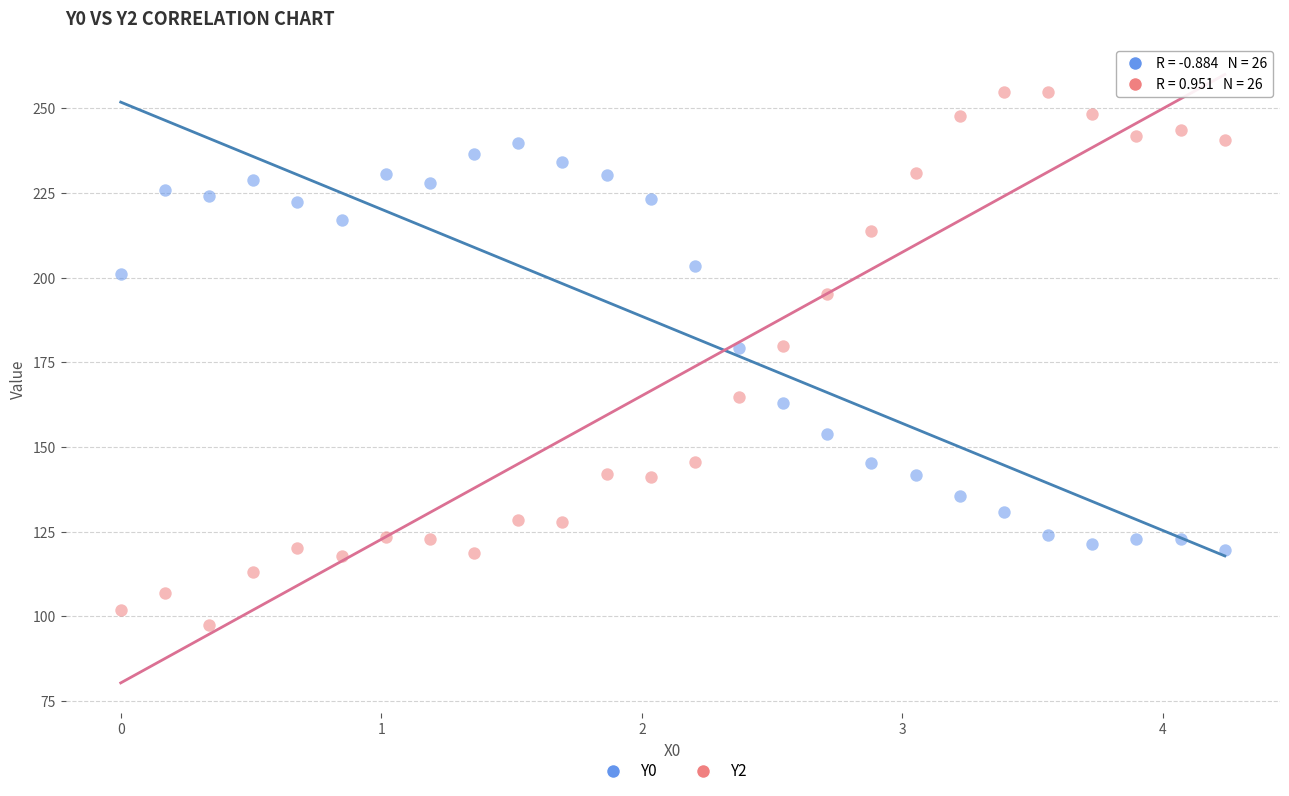

Which series contains the highest Y value?

Y2